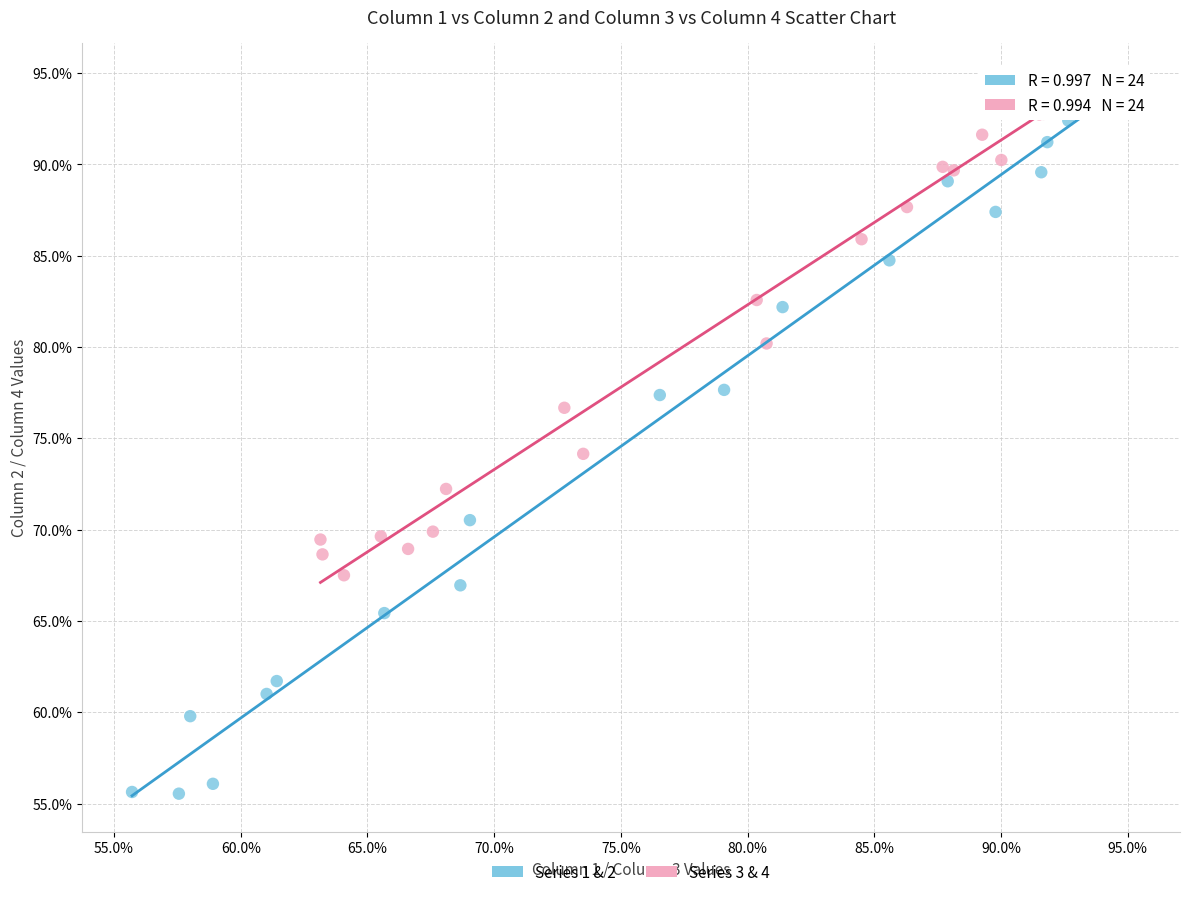

Which series has the widest spread of Y values?

Series 1 & 2